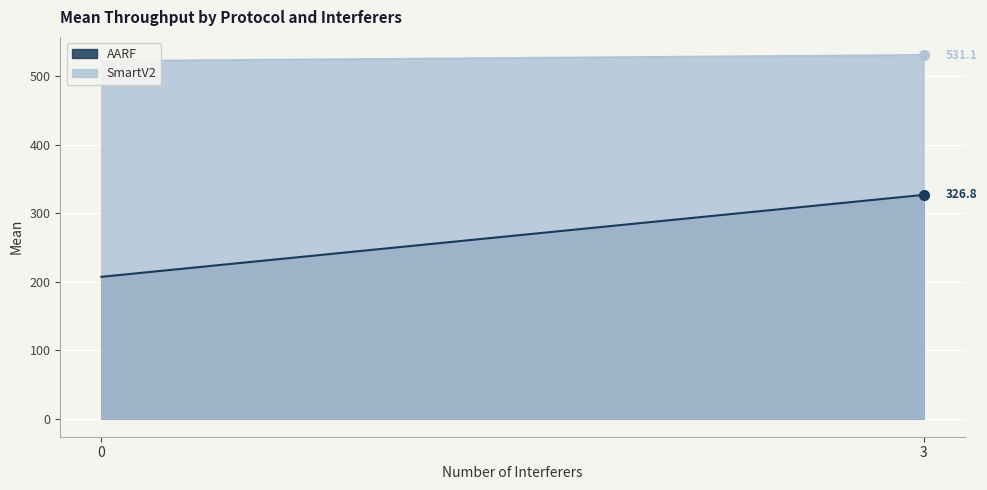

What is the difference between the SmartV2 values at 0 and 3?

8.8